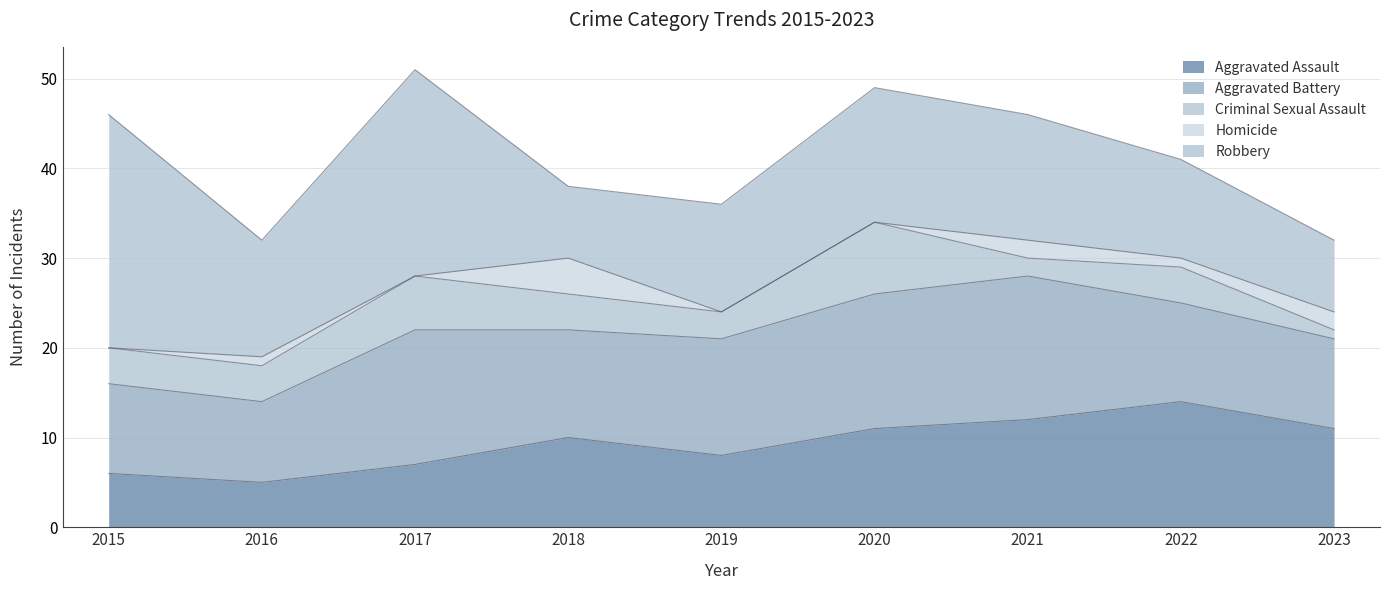

Read the Aggravated Battery value at 2018.

12